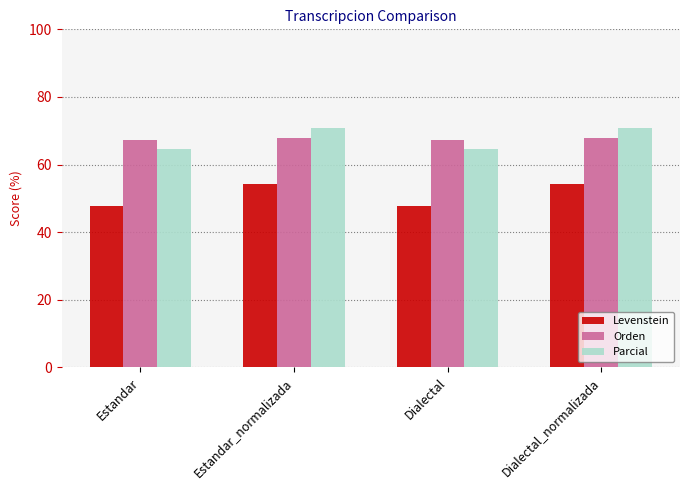

What is the difference between the Parcial values at Estandar and Dialectal_normalizada?

6.3